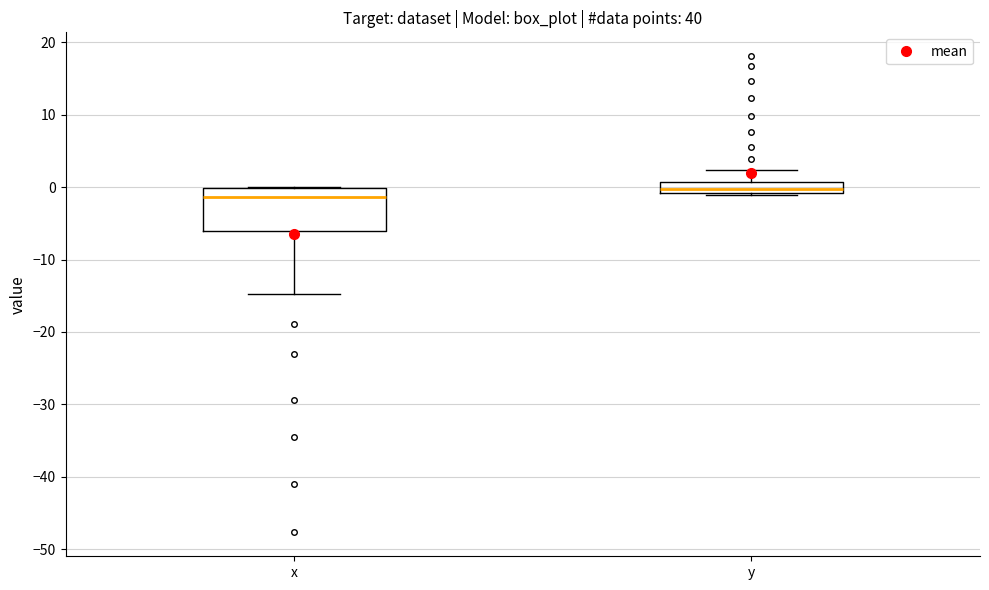

Comparing the boxes themselves (not the whiskers), which one is the tallest?

x